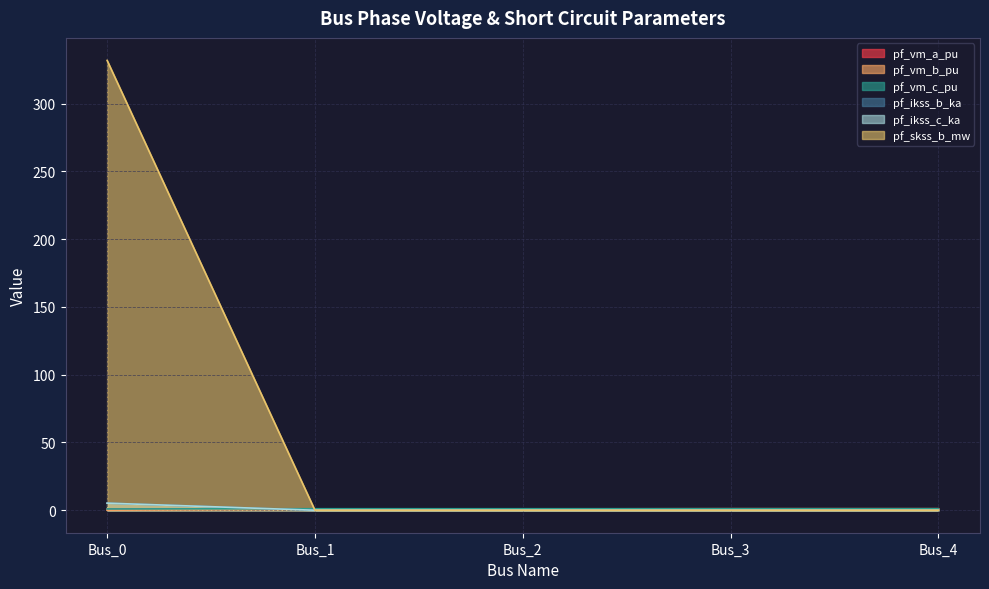

The value of pf_vm_b_pu at Bus_3 is 1.1. True or false?

True